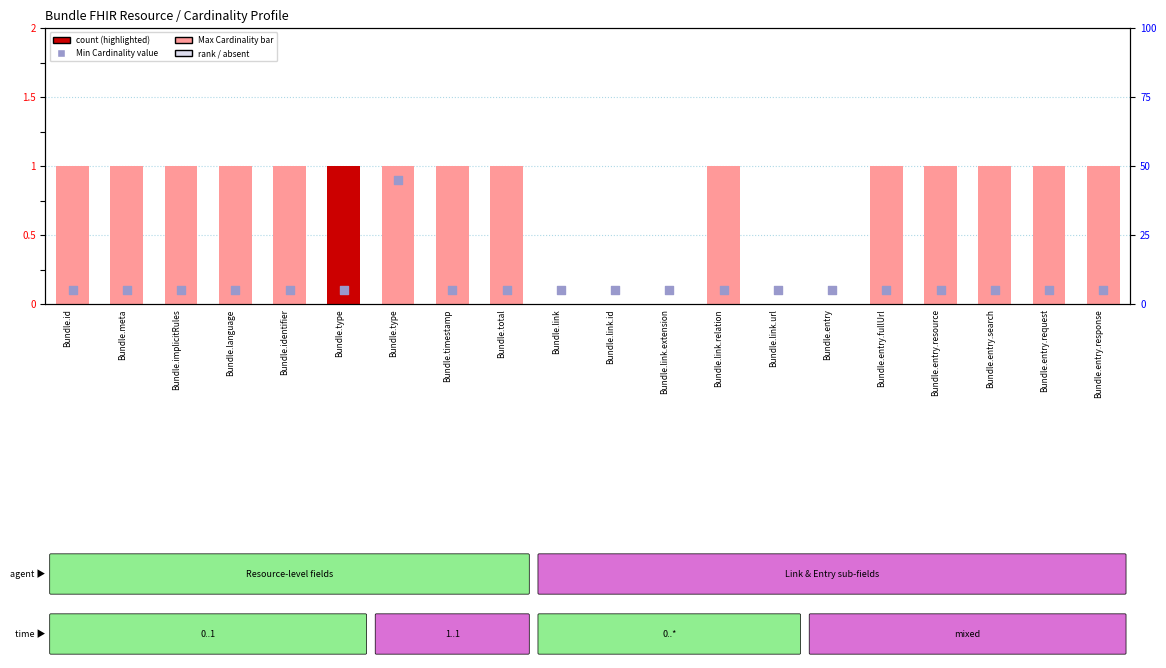

Which series has the largest Y range (max minus min)?

Max Cardinality (0=*, 1=1)